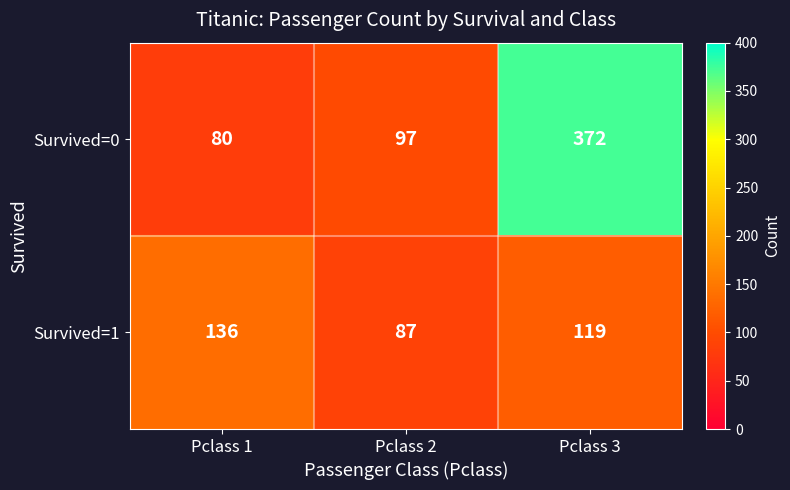

At which label does Survived=1 first exceed 119?

Pclass 1